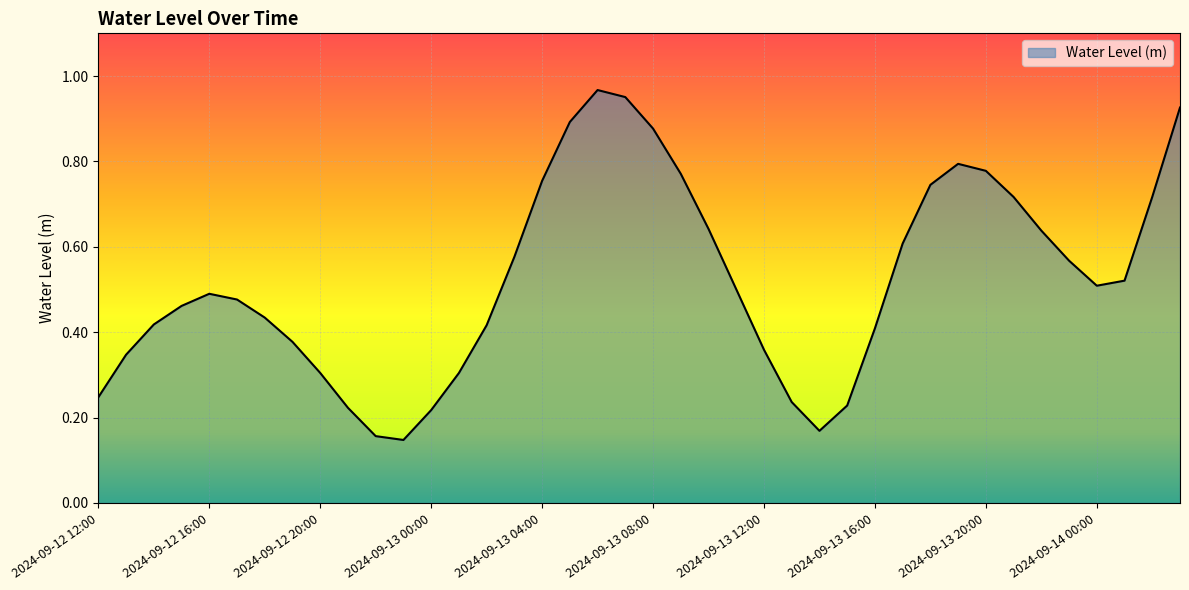

How many lines are shown in the chart?

1